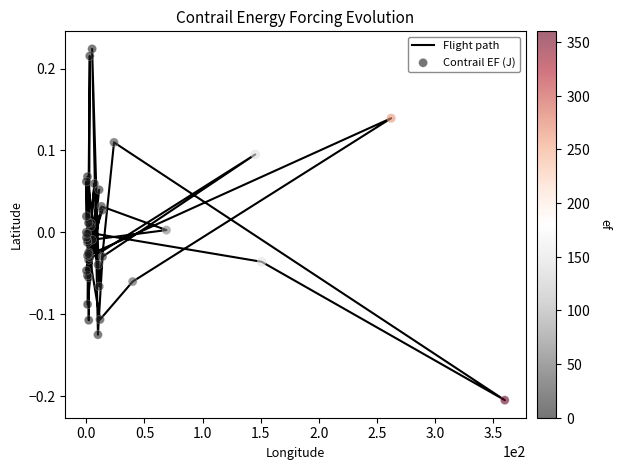

What are all the series names shown in the legend?

Flight path, Contrail EF (J)